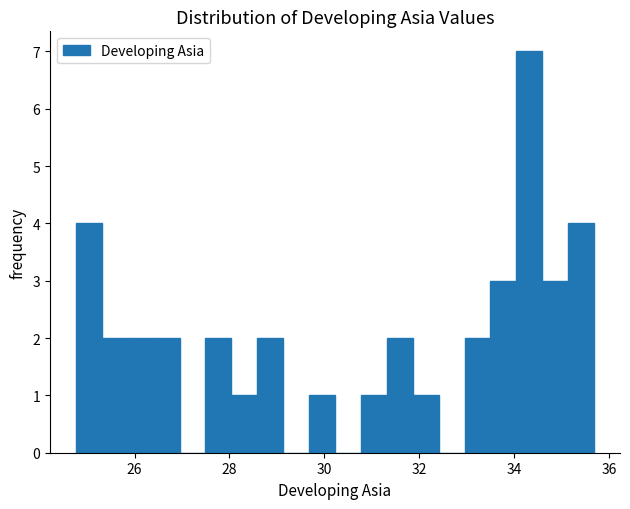

Around what value on the x-axis is the tallest bar? Give the approximate position of its centre, as read against the axis.

34.4